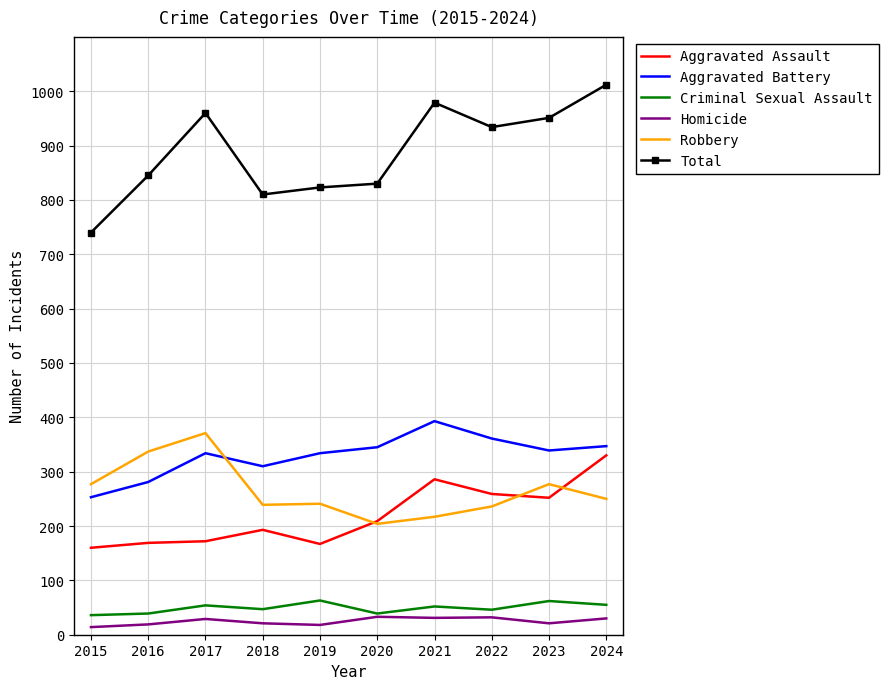

Which series changed the most between 2015 and 2016?

Total